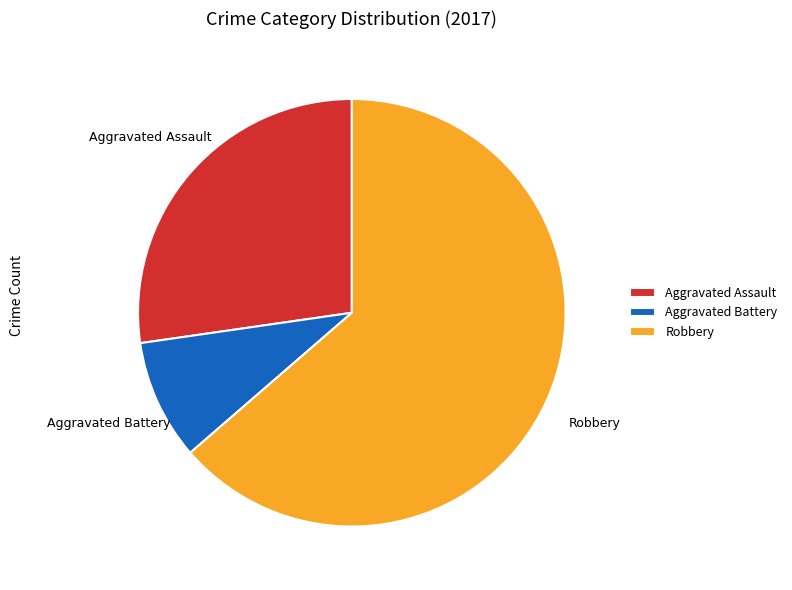

Do Aggravated Assault and Aggravated Battery together represent more than half of the pie?

No